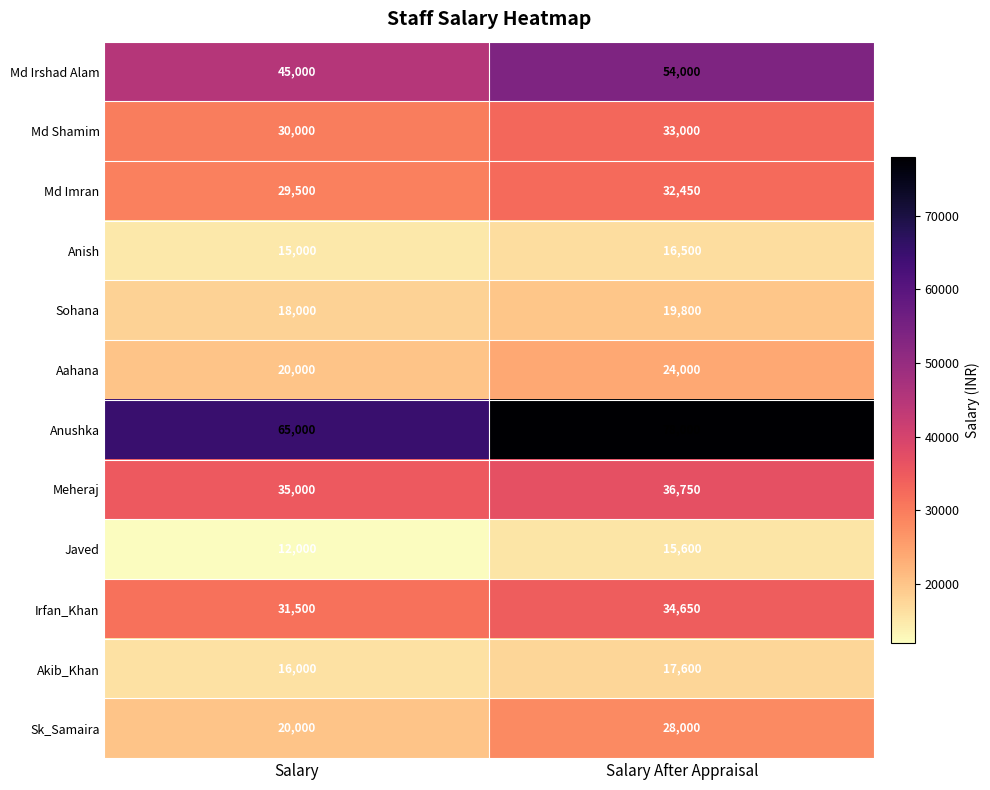

Between Salary and Salary After Appraisal, which series saw the biggest shift?

Anushka